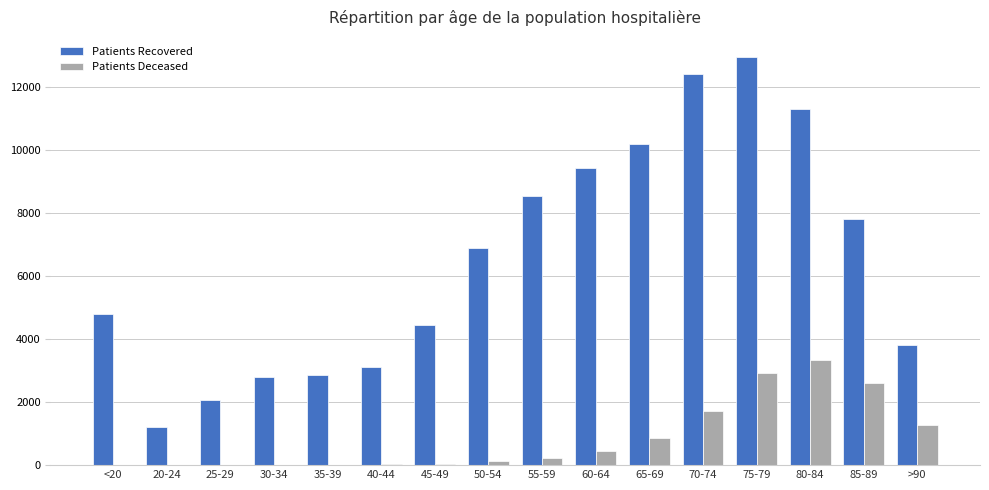

At which category is the sum across all series the highest?

75-79